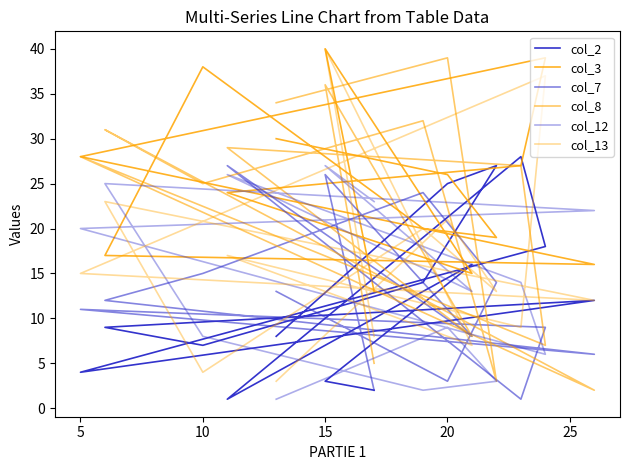

At which category does col_3 reach its first local peak?

10